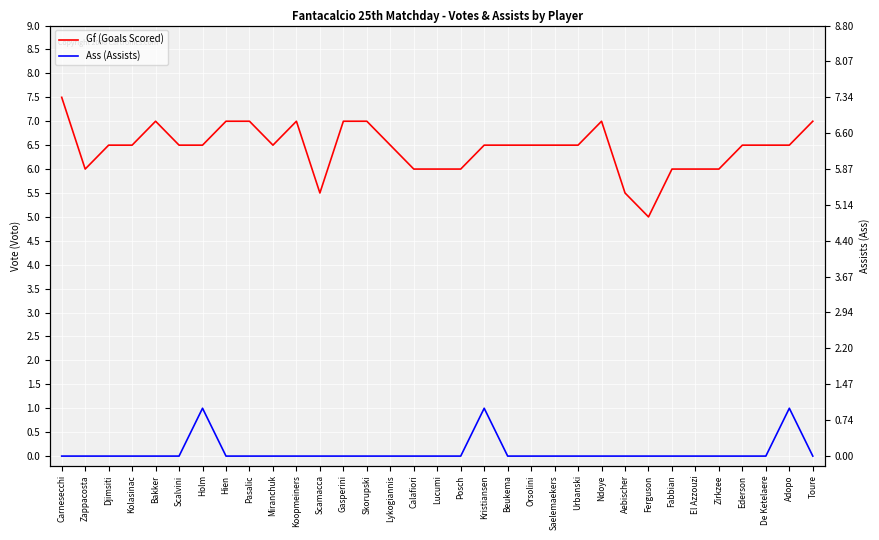

What is the difference between the highest and lowest values at Carnesecchi?

7.5